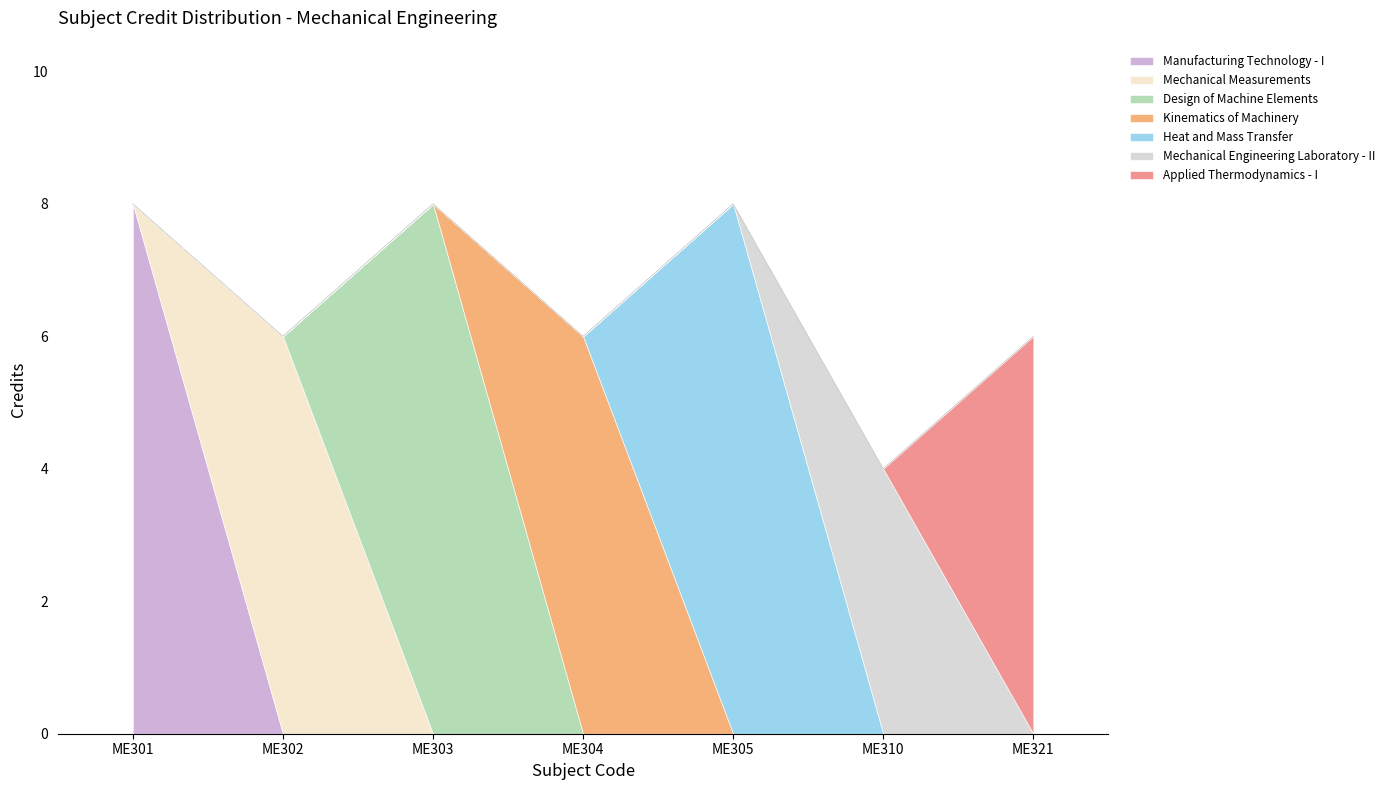

What is the greatest value displayed?

8